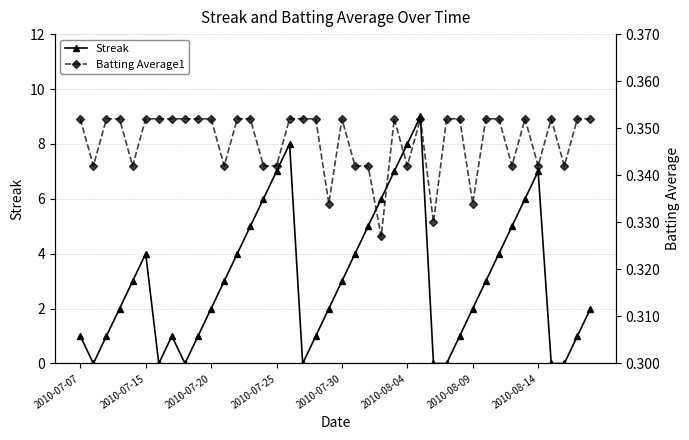

Rank the series at 16 from highest to lowest value.

Streak, Batting Average1